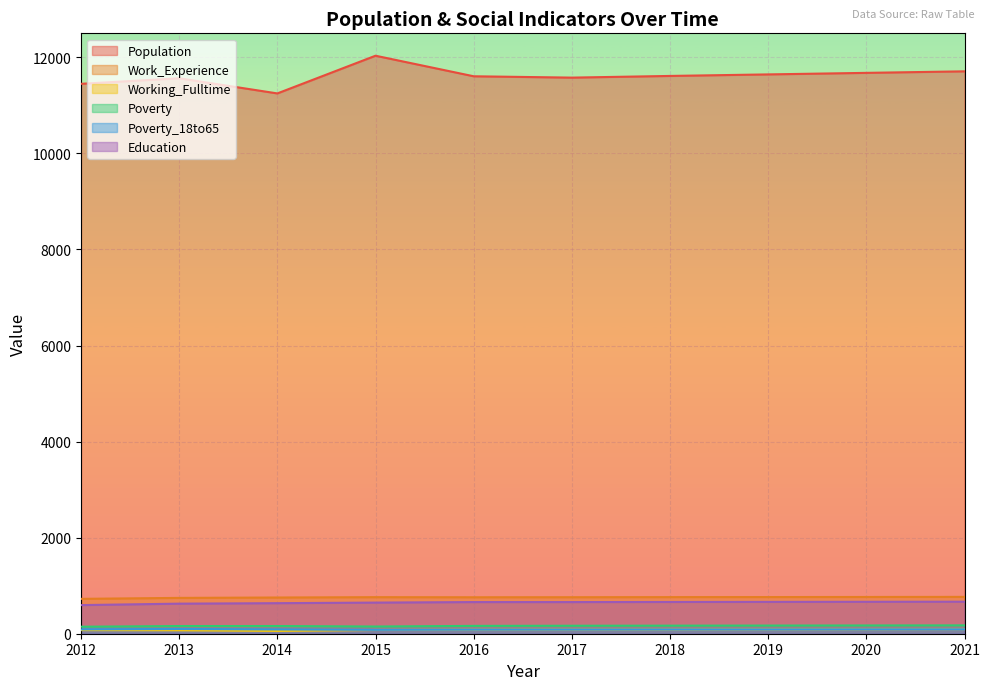

What is the sum of all Working_Fulltime values?

808